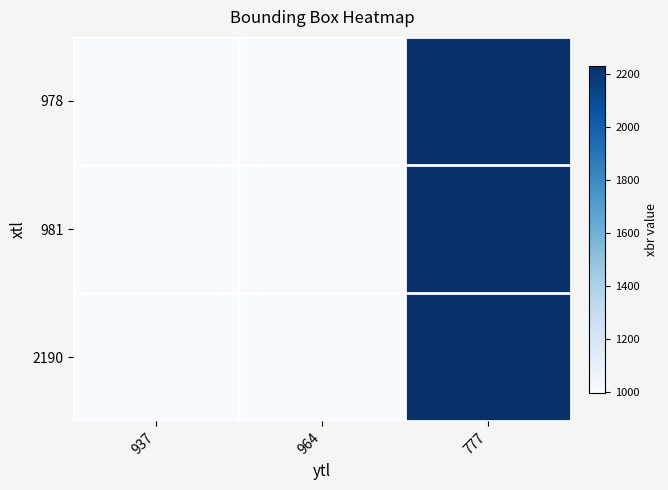

Reading right to left, extract all data points from this chart.

978: 777=2231	964=999	937=1002
981: 777=2231	964=999	937=1002
2190: 777=2231	964=999	937=1002